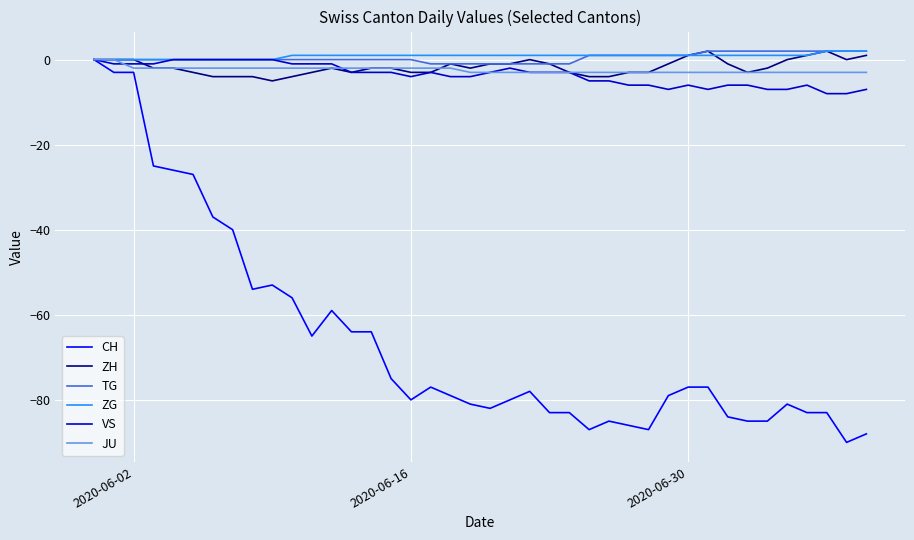

What is the smallest value displayed?

-90